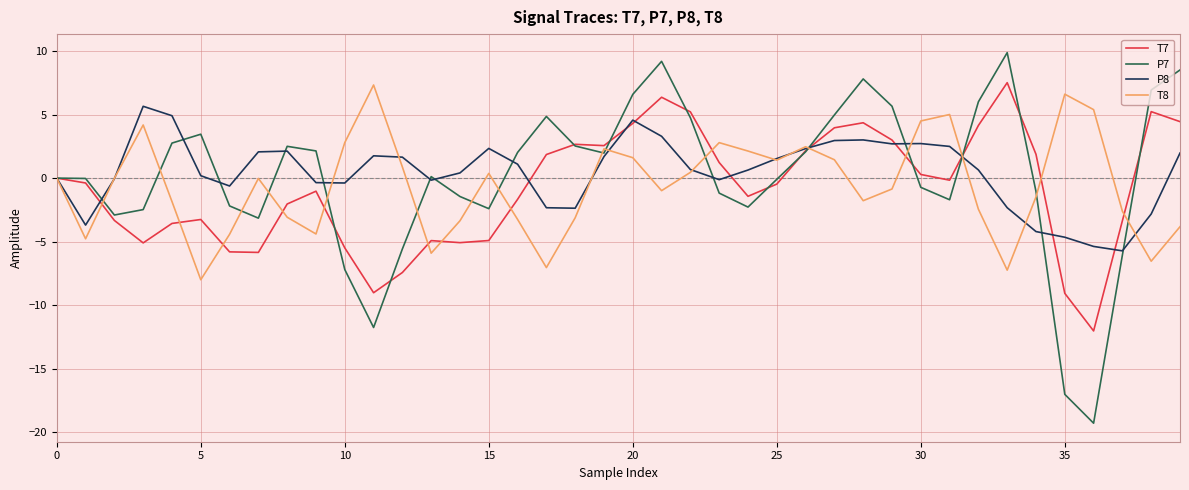

What is the maximum value shown in the chart?

9.9